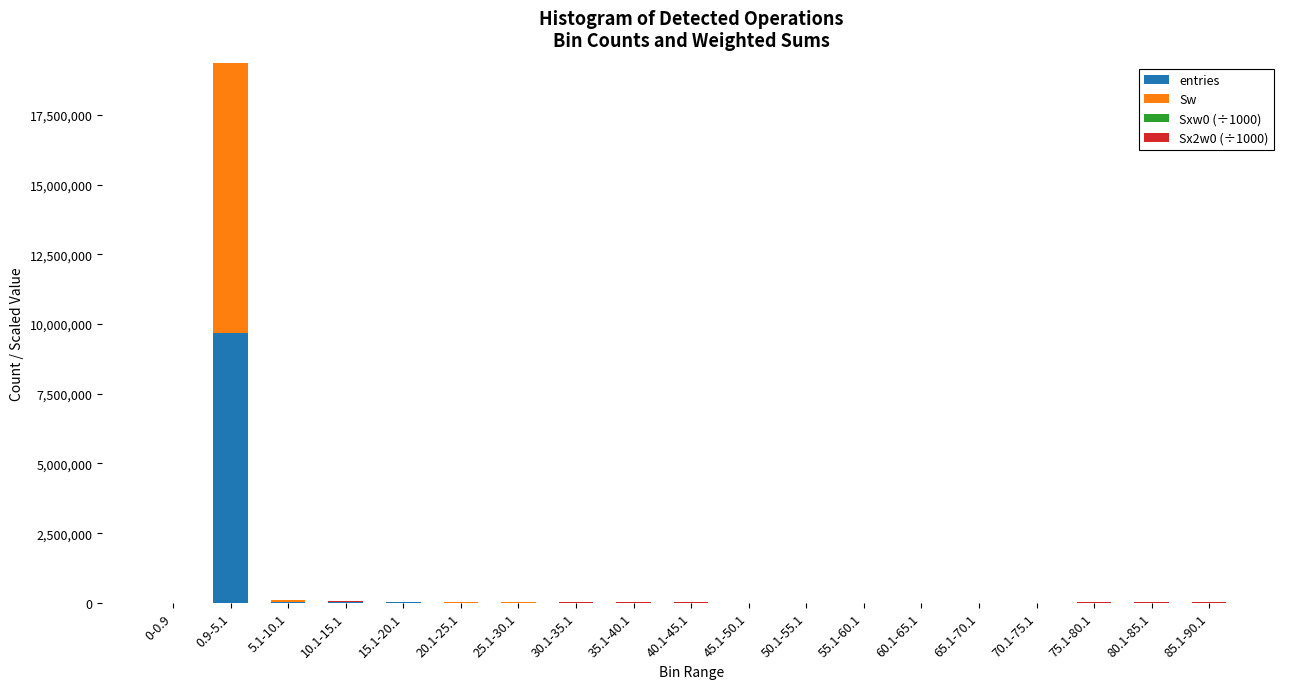

At which category is the sum across all series the highest?

0.9-5.1